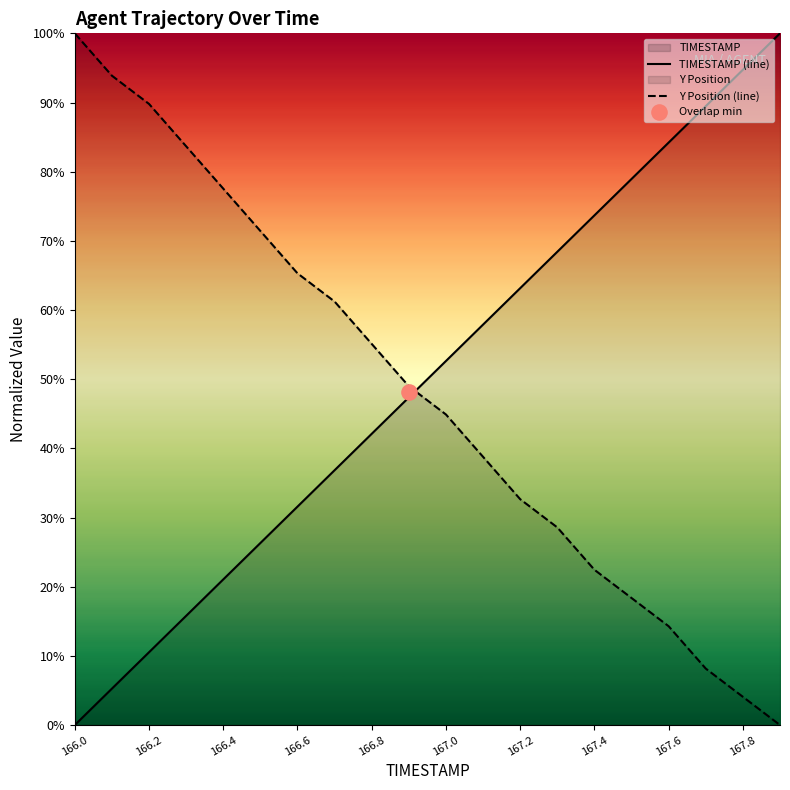

Is the value of TIMESTAMP (line) at 167.4 greater than the value of Y Position (line) at 16?

Yes